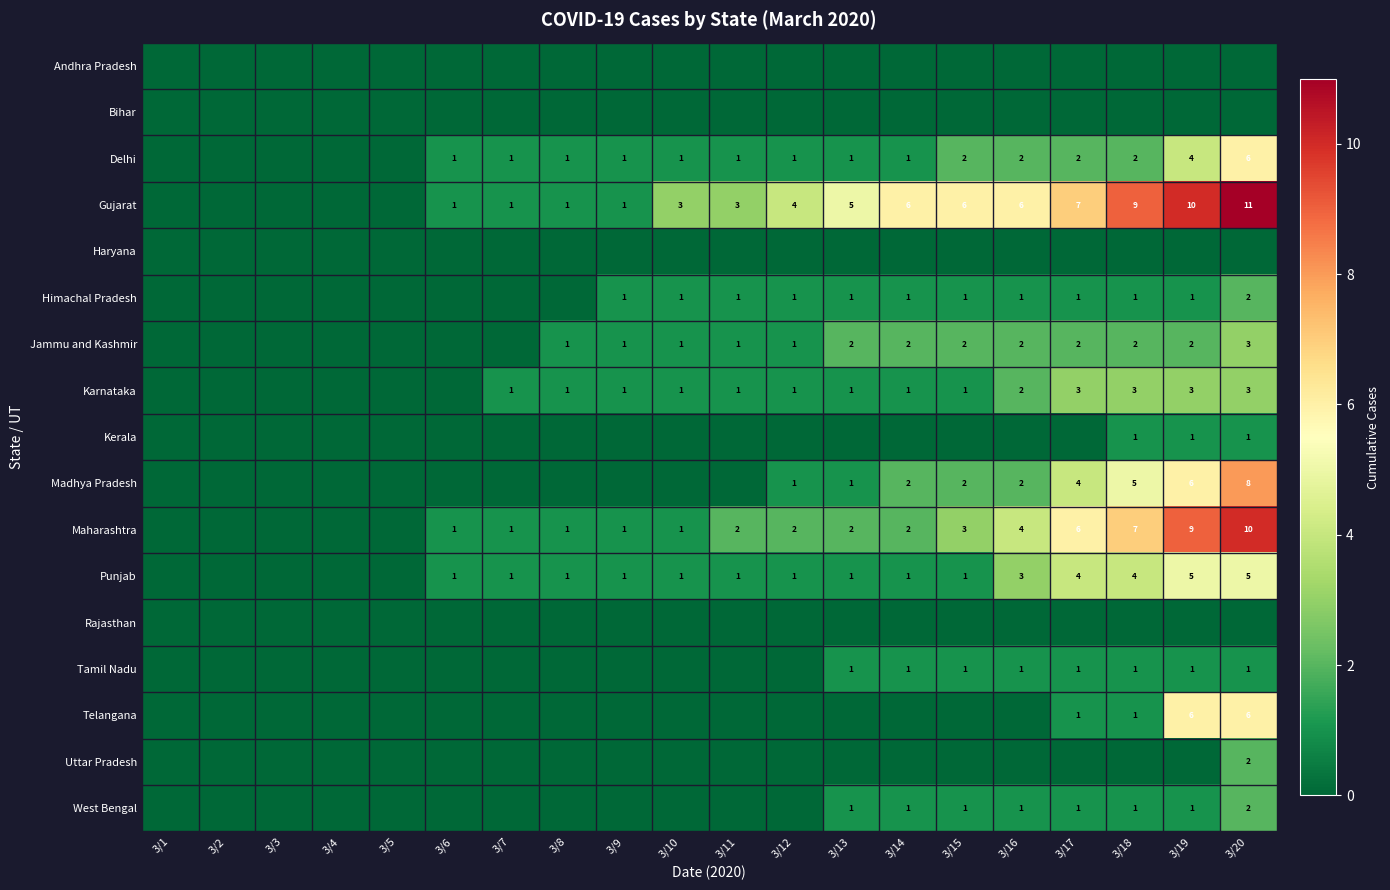

True or false: Punjab has a value of 5 at 3/19.

True